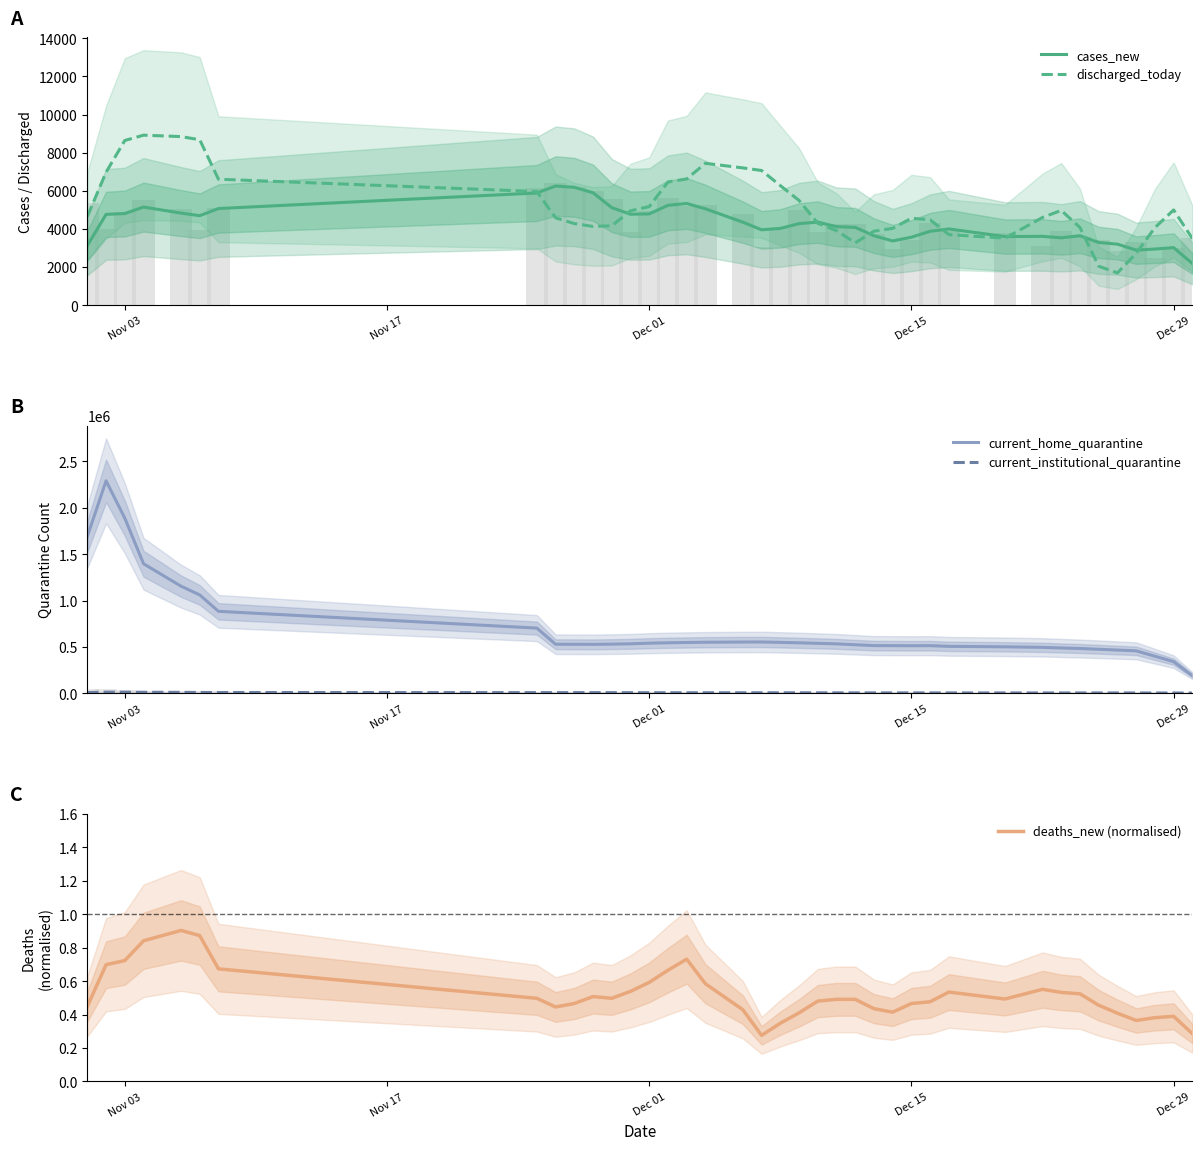

What is the lowest value of the cases_new series?

2185.0